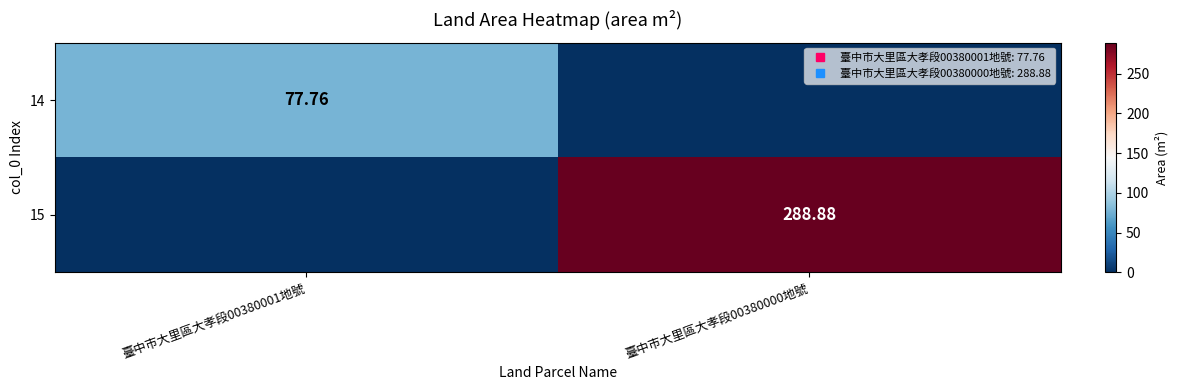

What is the sum of the 15 values at 臺中市大里區大孝段00380000地號 and 臺中市大里區大孝段00380001地號?

288.9